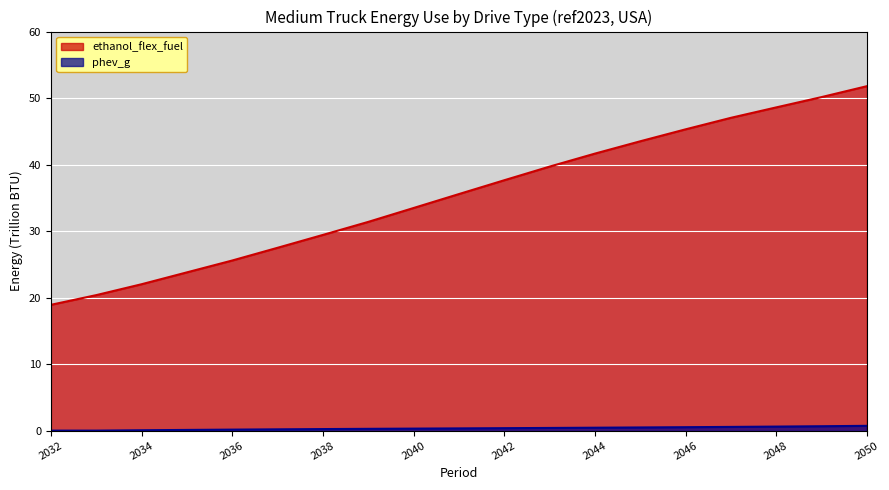

What is the value of the phev_g point at the 16th from the left?

0.6